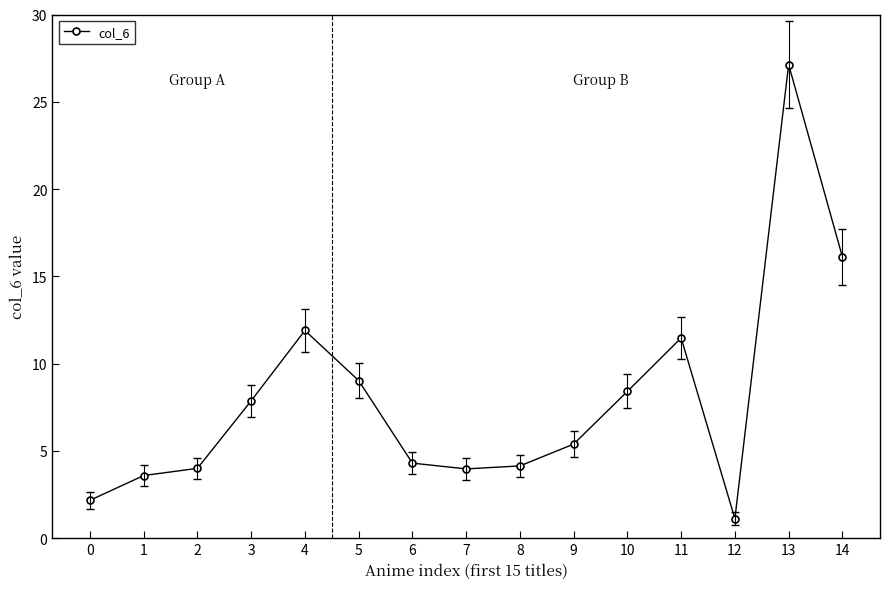

How many data points are less than 5?

7